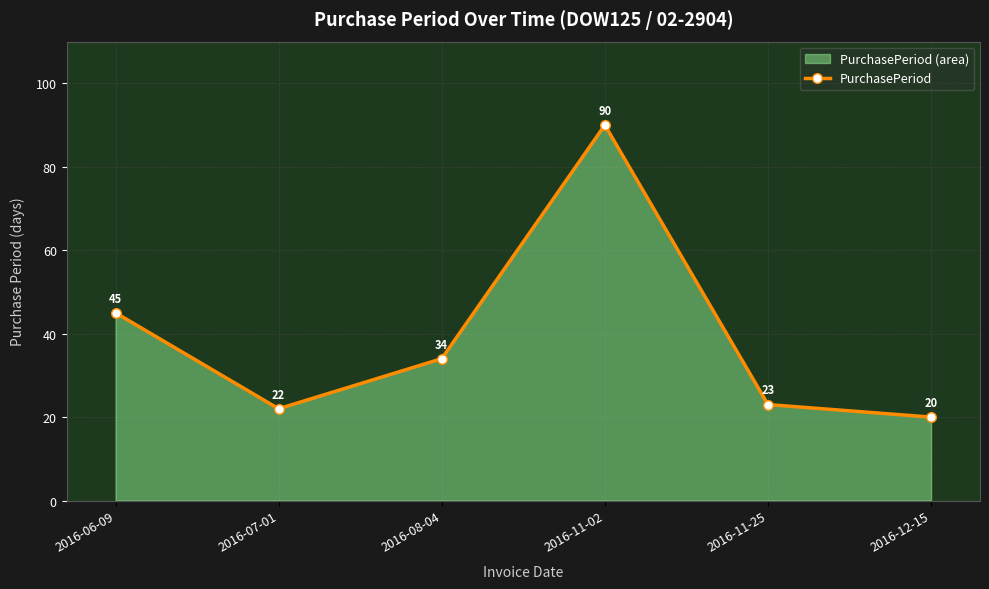

Where is the data nearest to the value 55?

2016-06-09